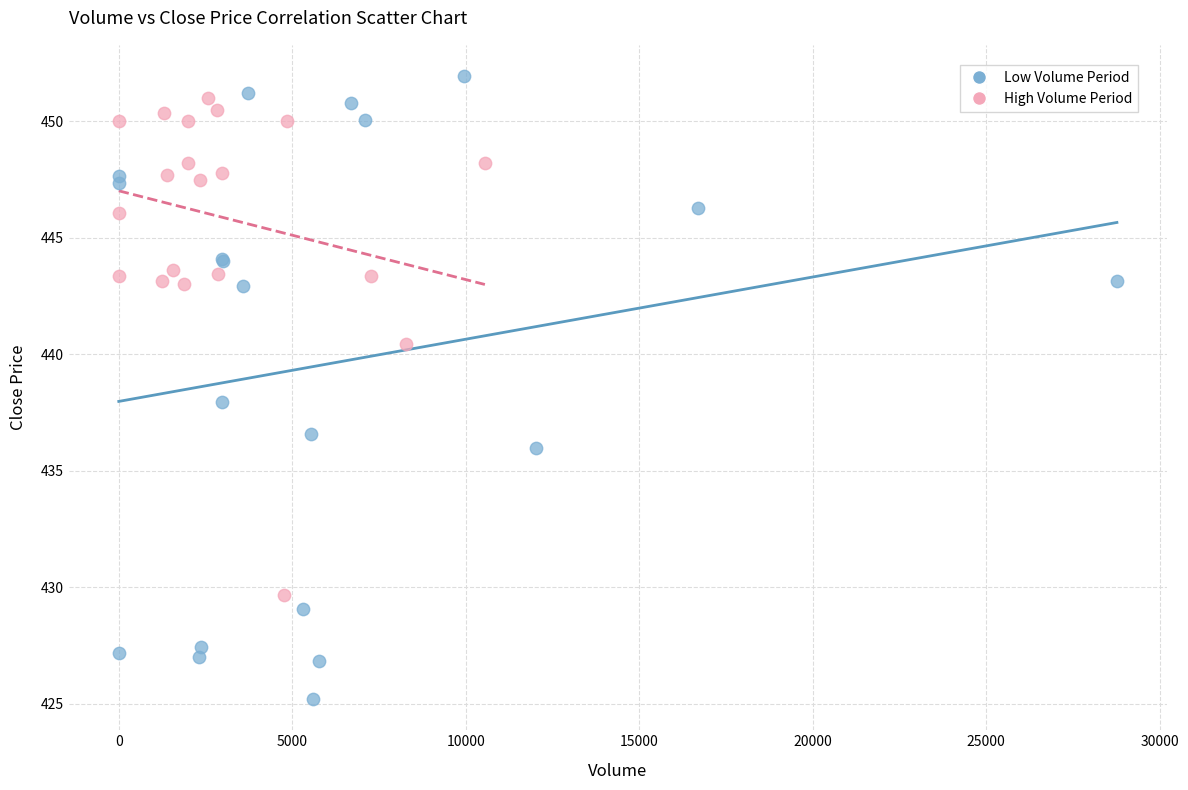

What are all the series names shown in the legend?

Low Volume Period, High Volume Period